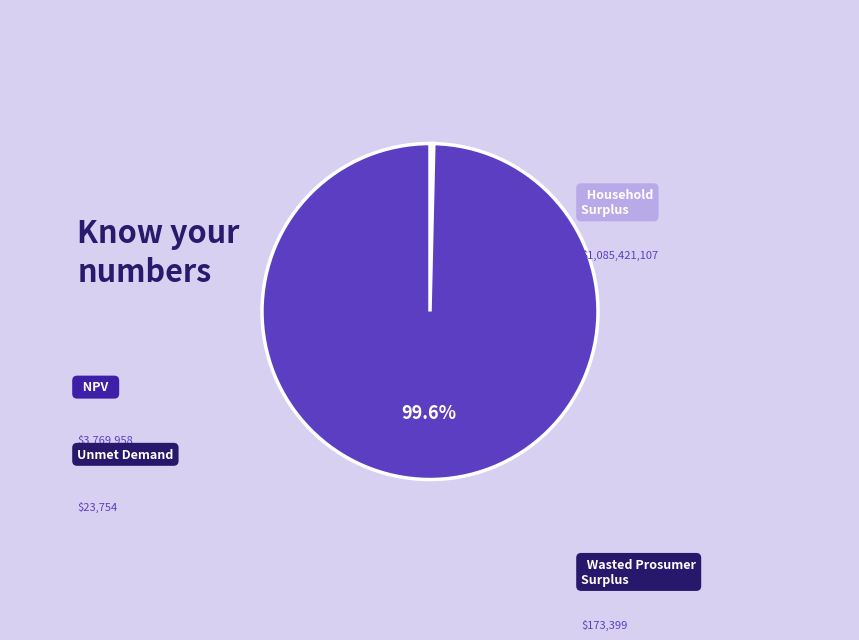

How many slices are in this pie chart?

4